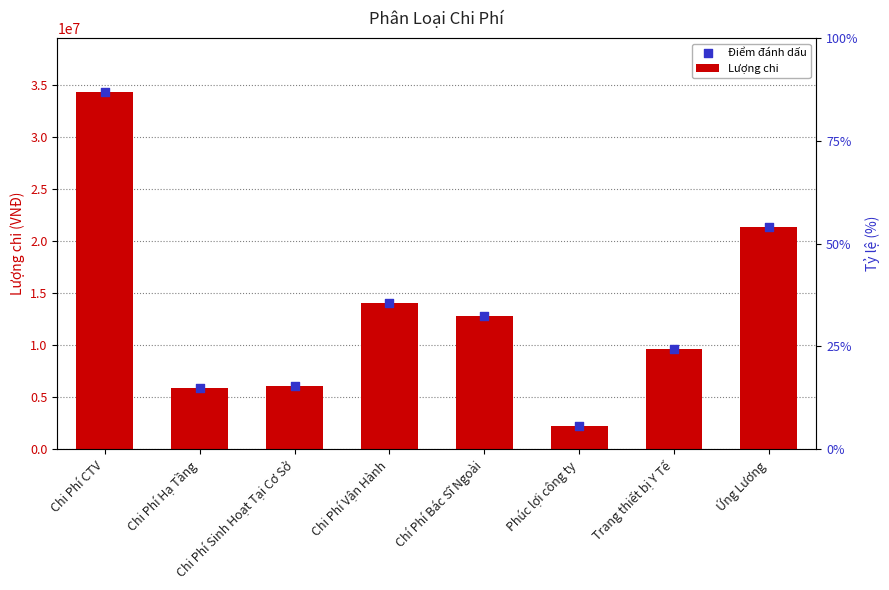

Which series contains the lowest Y value?

Lượng chi